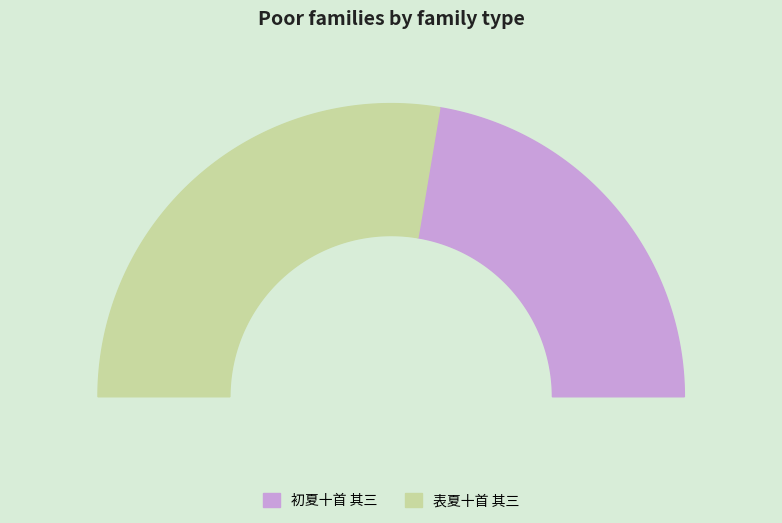

To the nearest percent, what is the difference between the largest and smallest slice percentages?

11%